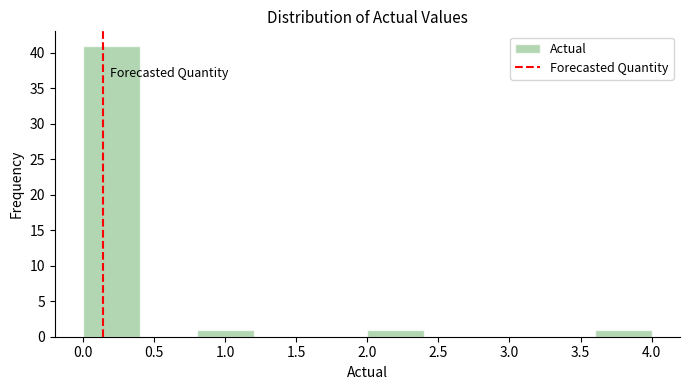

How tall is the bar that spans 0.0 to 0.4 on the x-axis? The values are not printed on the chart, so give them approximately, as read against the axis.

41